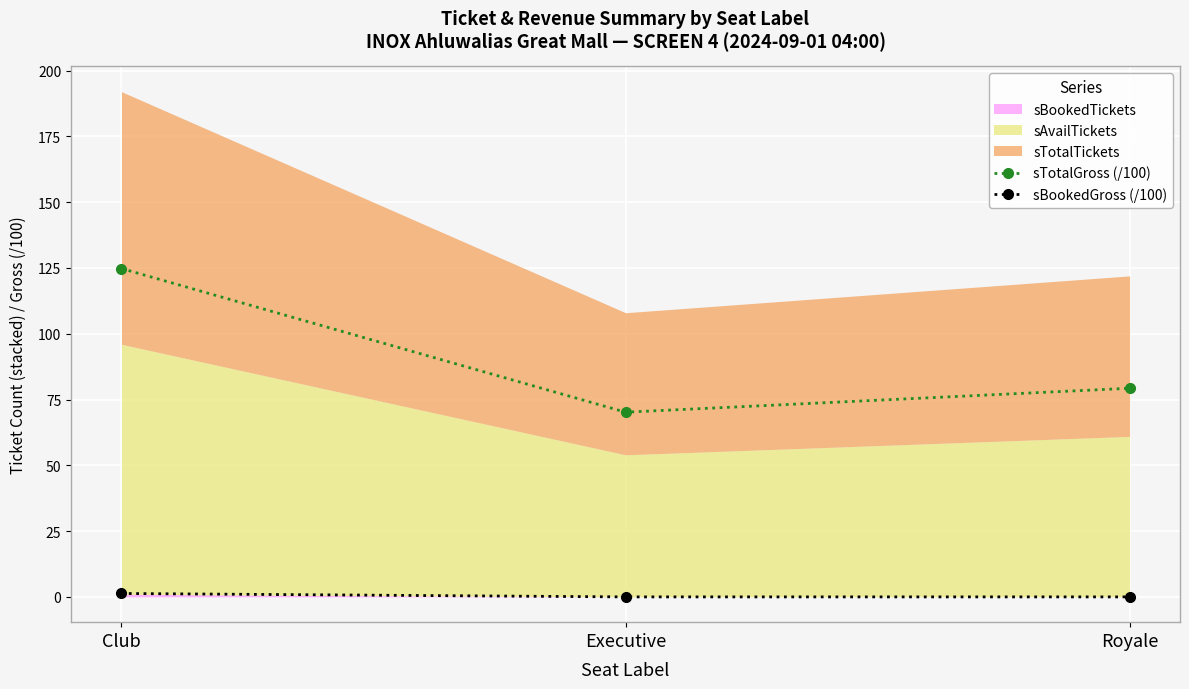

True or false: sBookedGross (/100) has a value of 1.3 at Club.

True